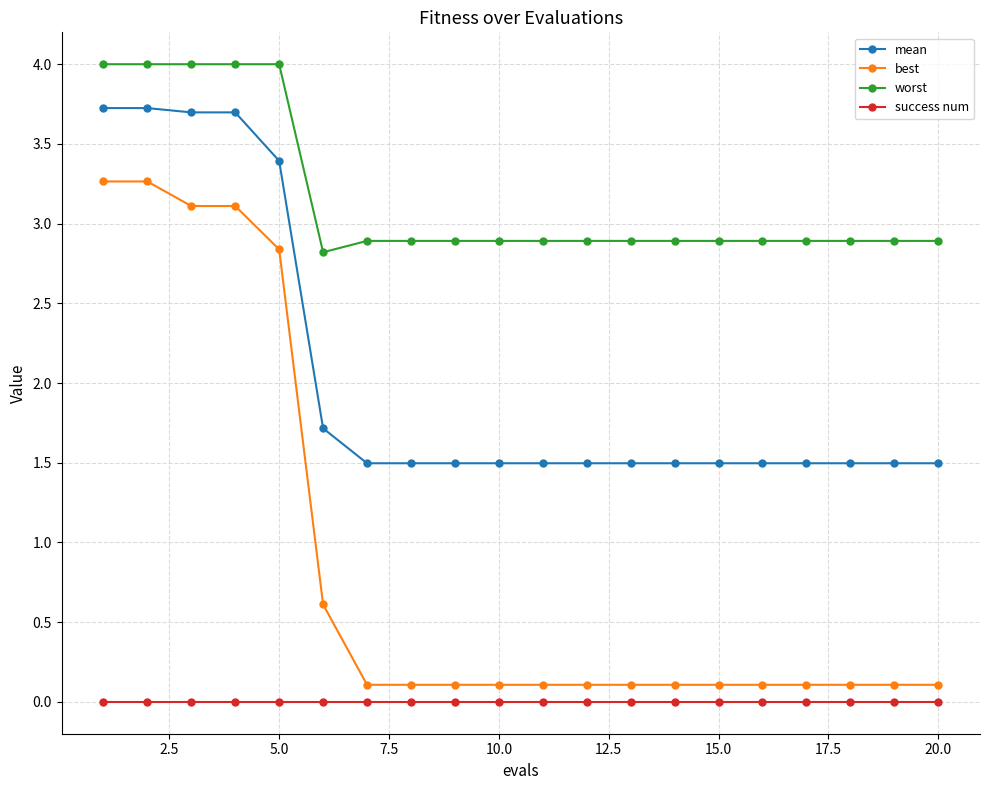

True or false: success num and best intersect in this chart.

False